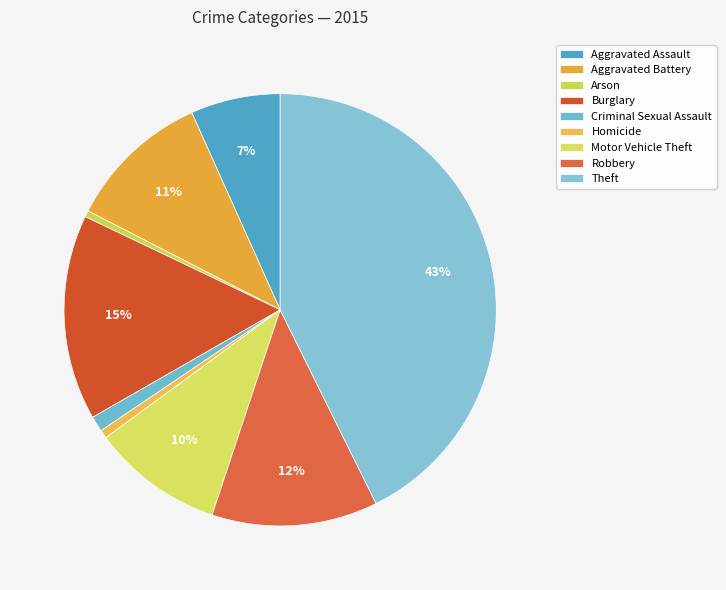

How many slices are in this pie chart?

9